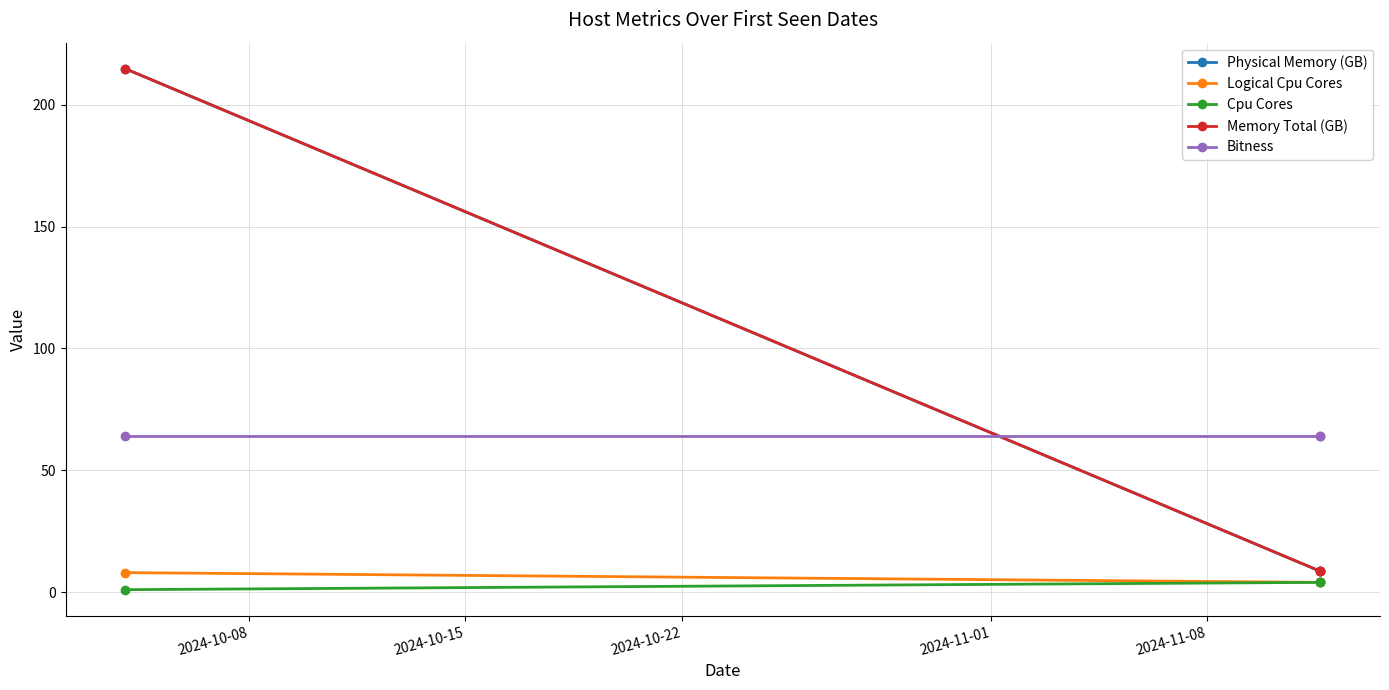

Is this an area chart (filled region under the line)?

No